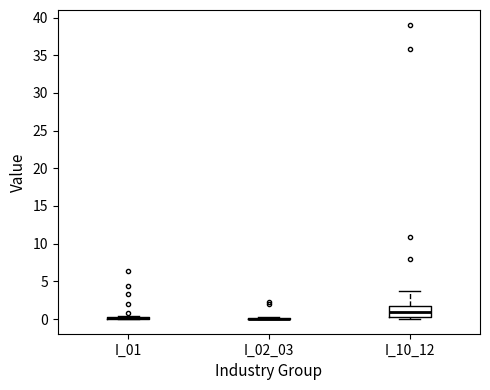

Comparing the boxes themselves (not the whiskers), which one is the tallest?

I_10_12